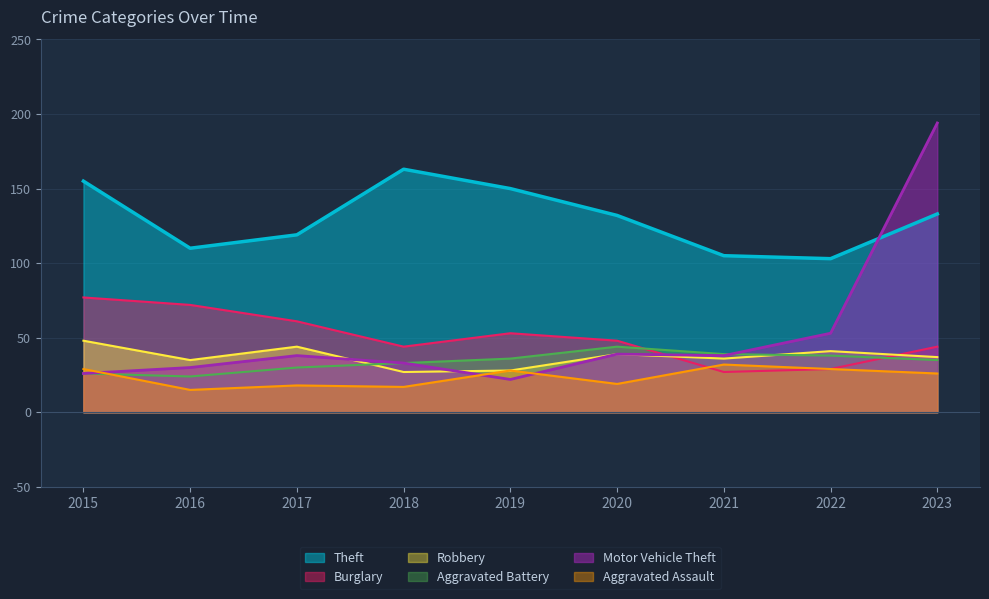

Which series has the widest spread of values?

Motor Vehicle Theft